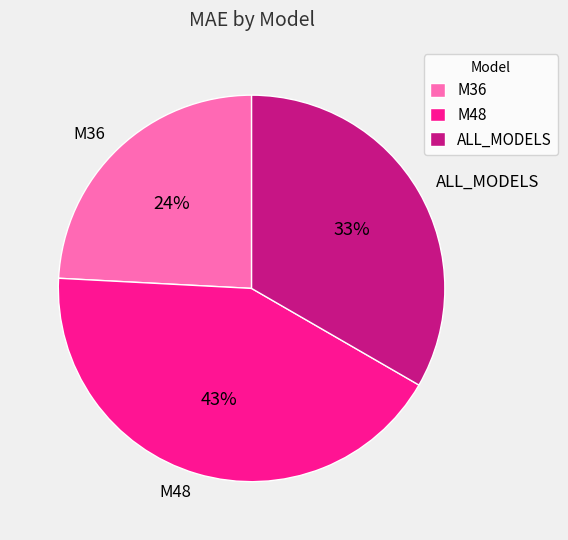

Combined, do M48 and M36 account for over 50%?

Yes